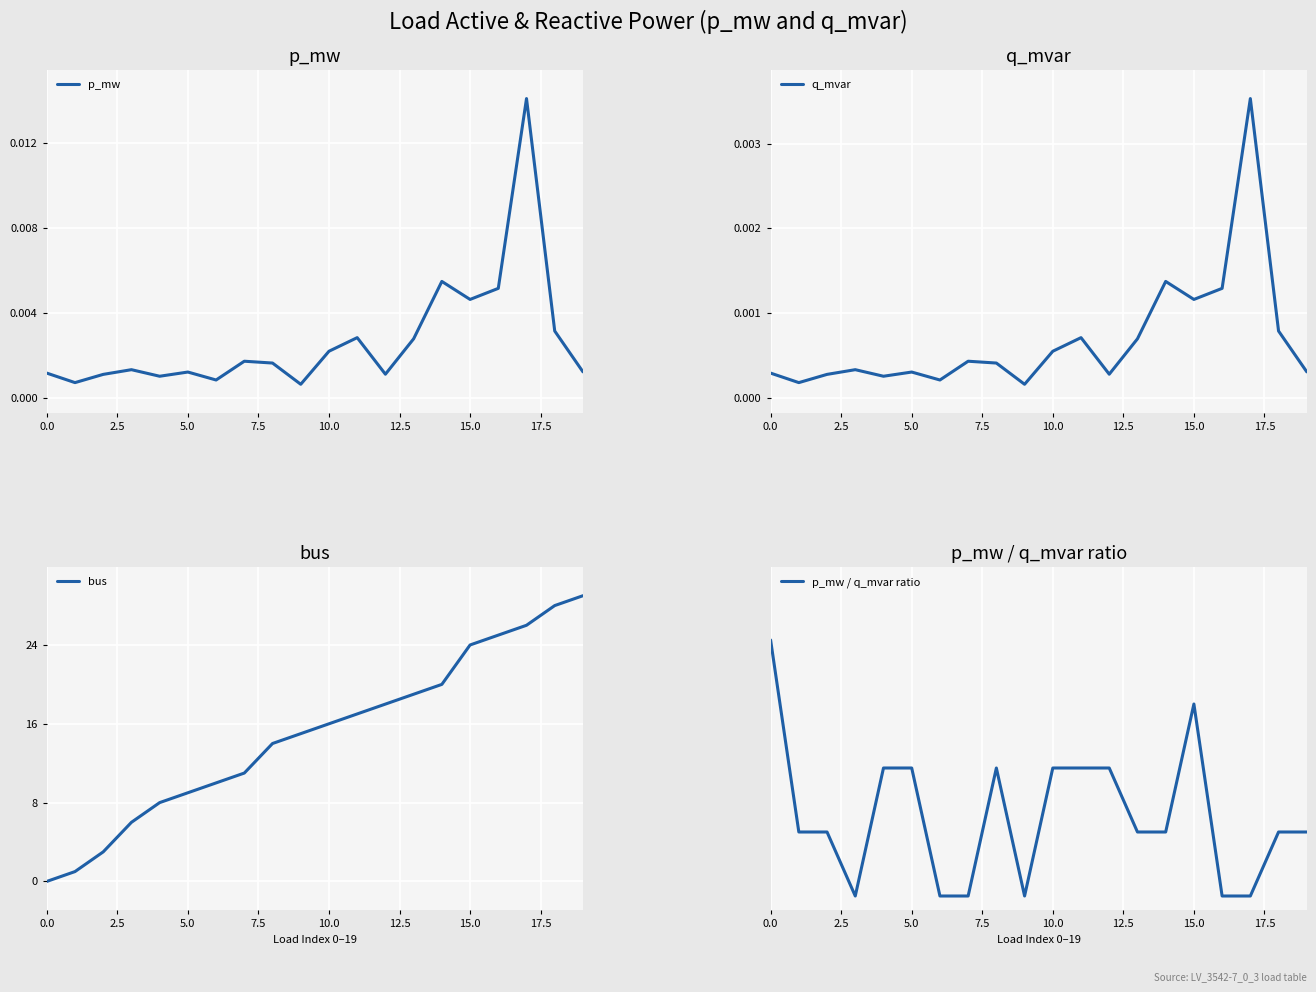

The value of bus at 15.0 is 33.6. True or false?

False